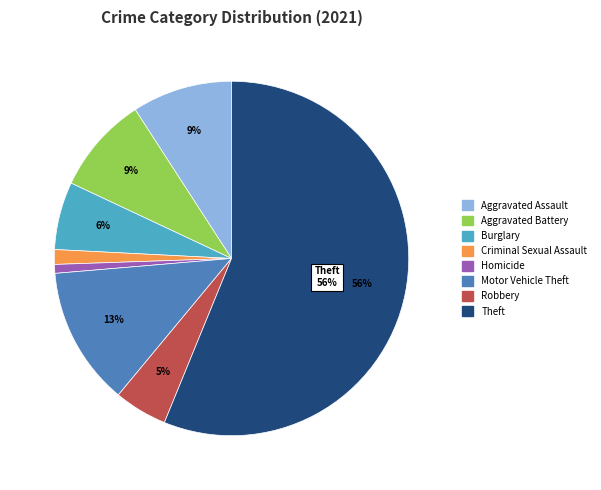

To the nearest percent, what is the difference between the largest and smallest slice percentages?

55%